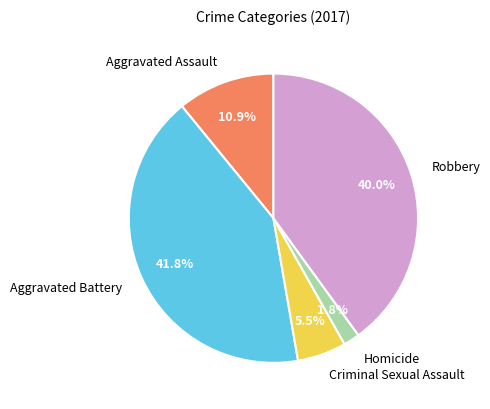

Is there any slice that represents more than half of the pie?

No